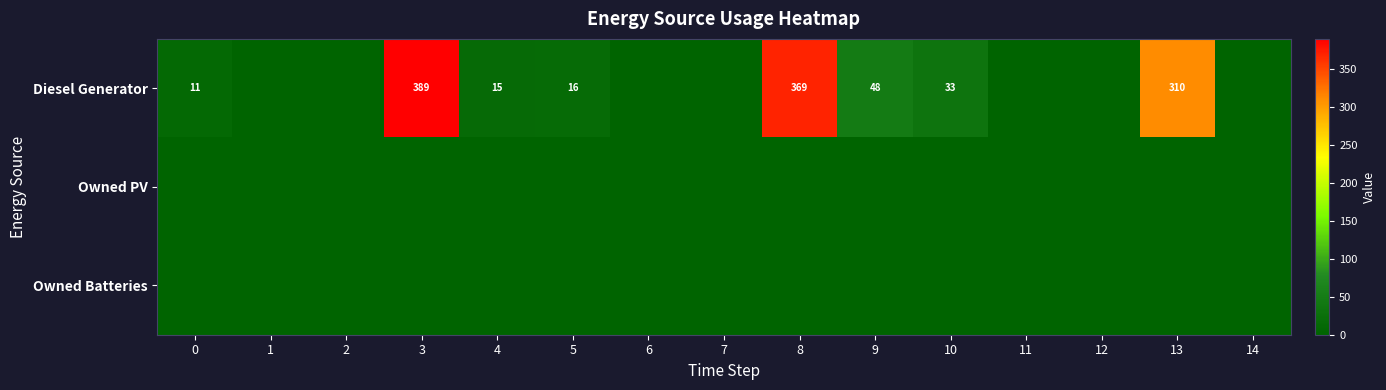

How many values in the Diesel Generator series are below 11?

7